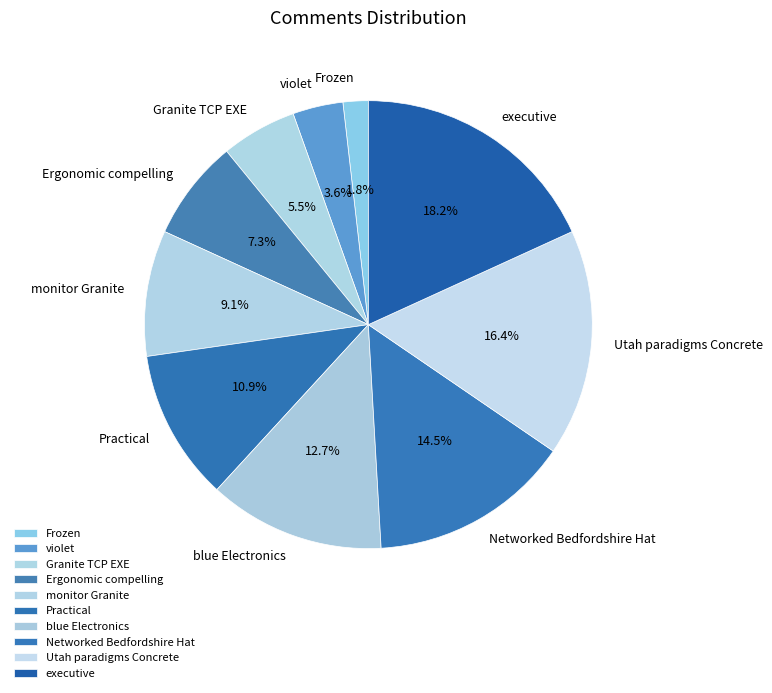

Is there a majority slice in this chart?

No